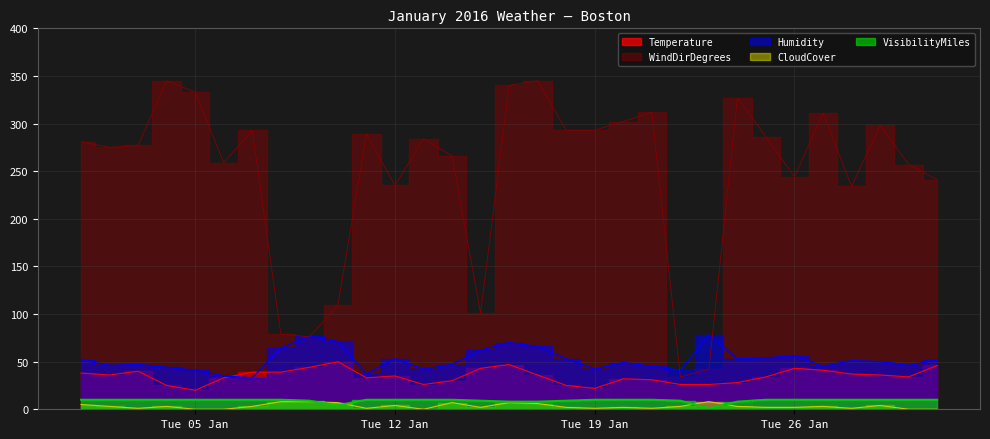

What is the value of the Temperature point at the 8th from the left?

39